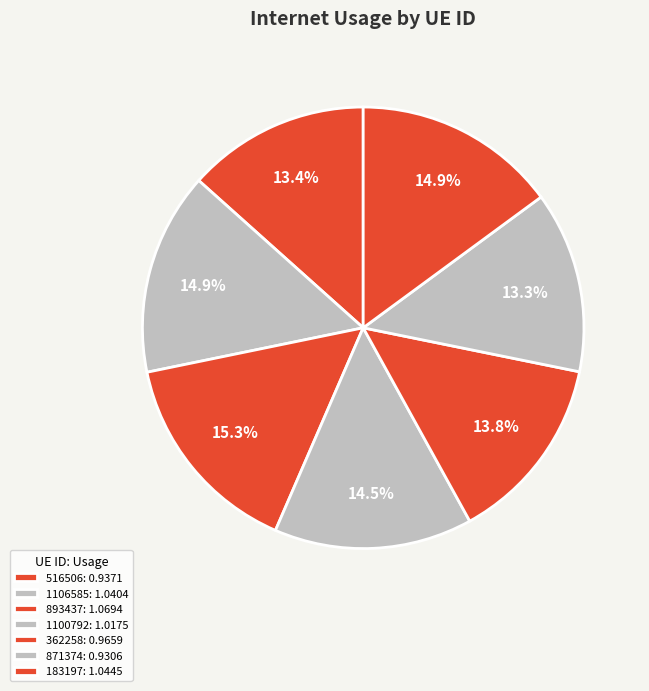

Rank the categories by value from lowest to highest.

871374, 516506, 362258, 1100792, 1106585, 183197, 893437